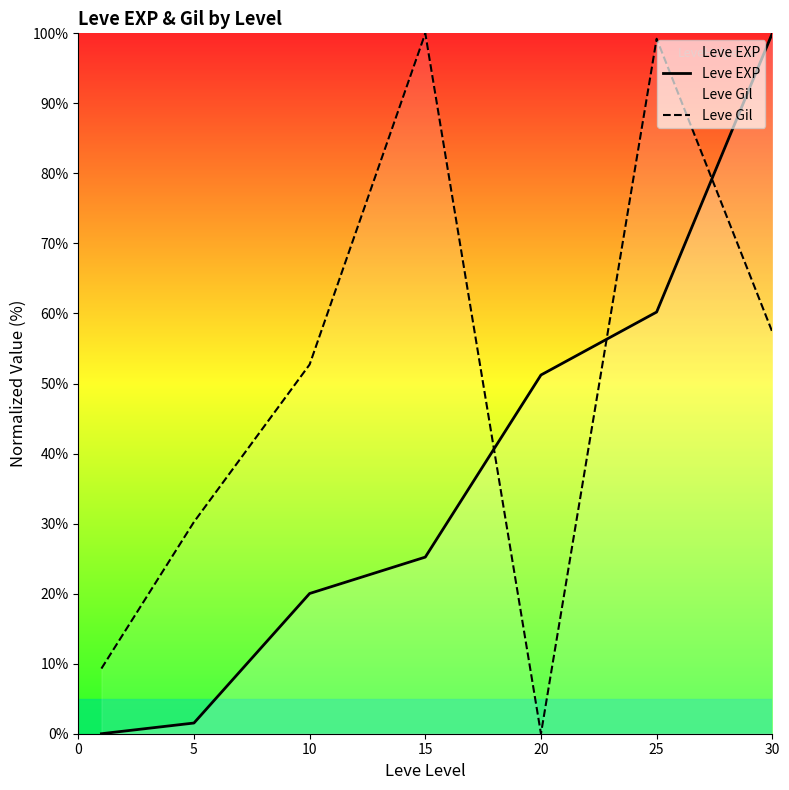

How many intersections are there between Leve EXP and Leve Gil?

3